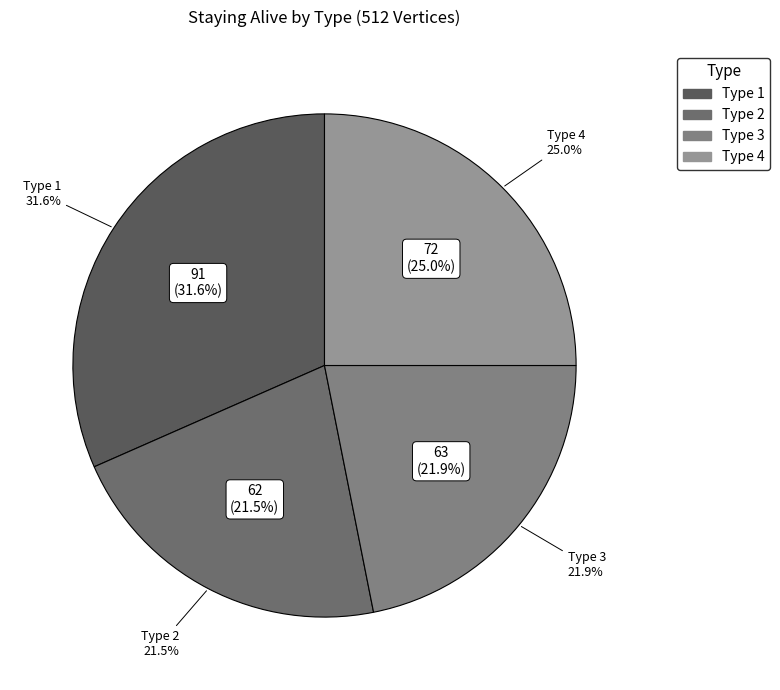

Do Type 2 and Type 3 together represent more than half of the pie?

No